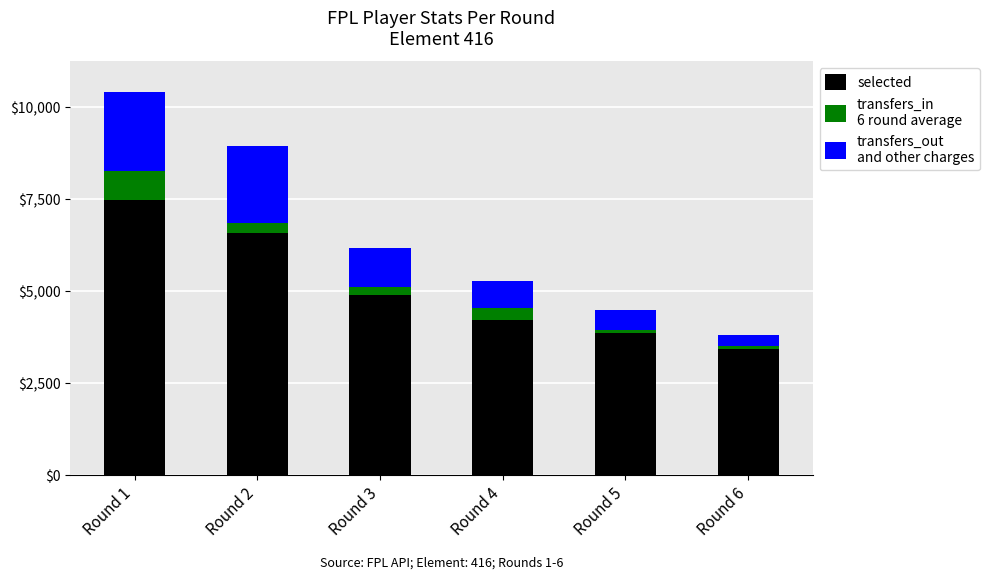

How many bars are there in total?

6